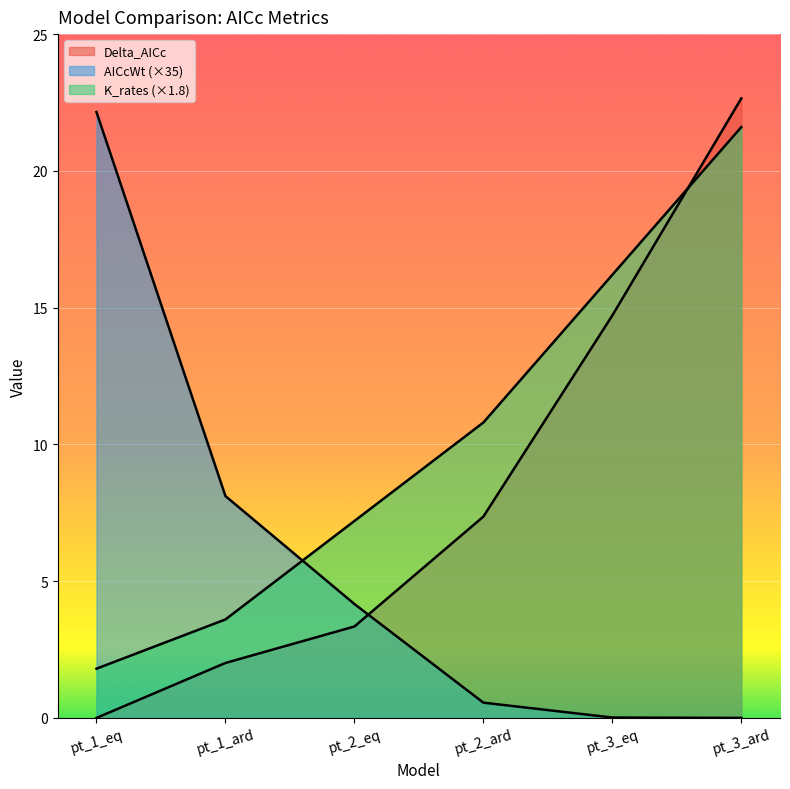

Which series has the widest spread of values?

Delta_AICc